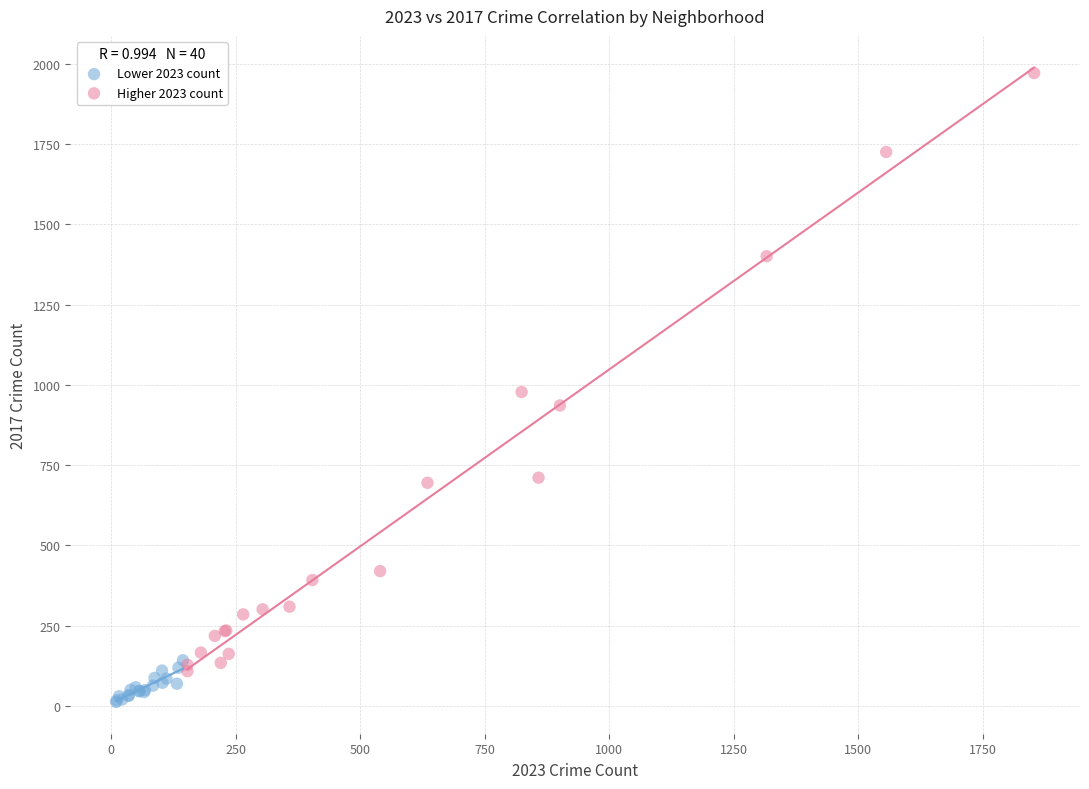

Which series has the widest spread of Y values?

Higher 2023 count